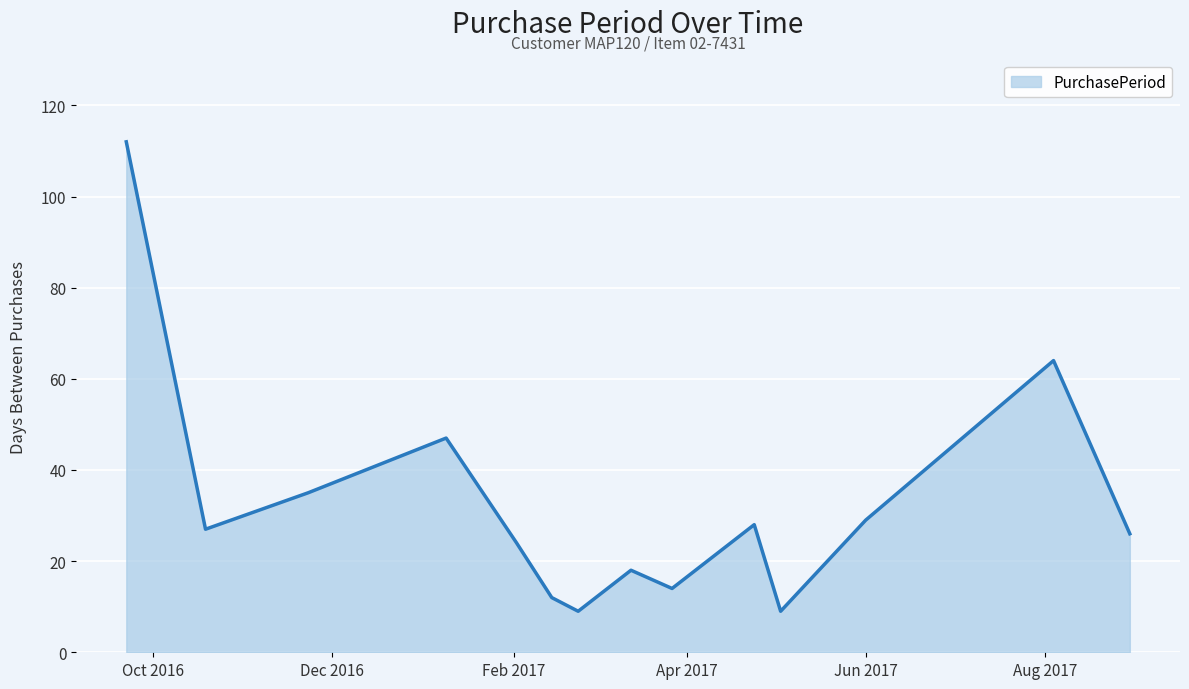

Does the chart display data point markers on the line(s)?

No